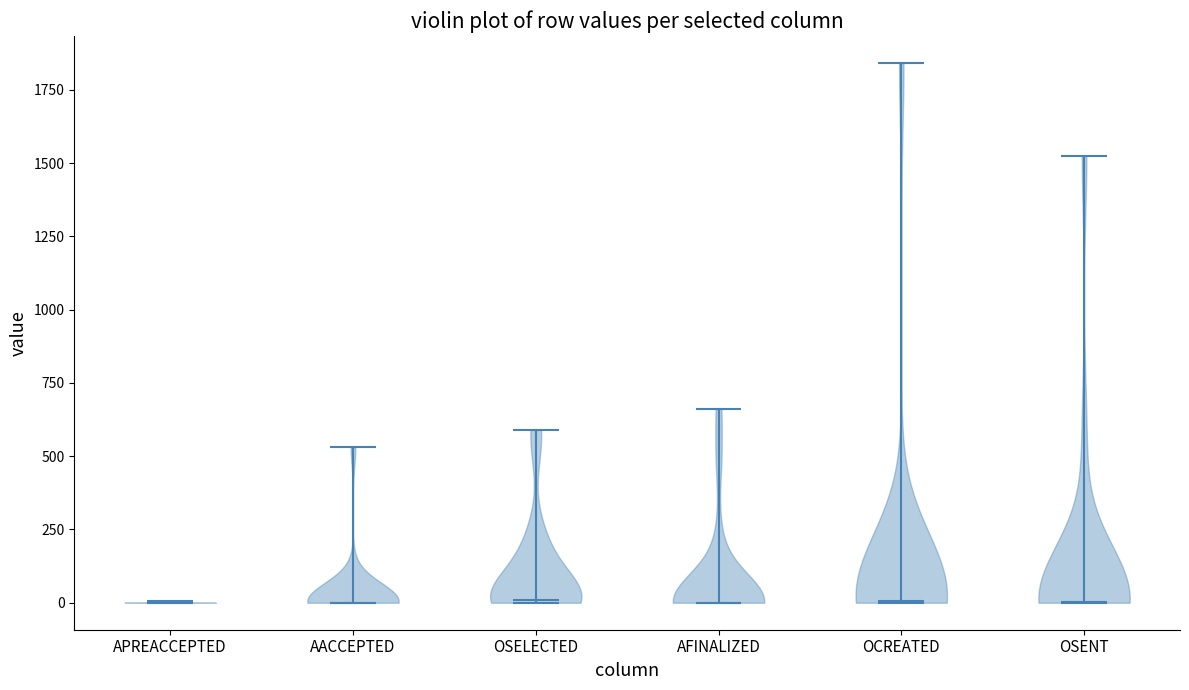

What is the highest point the violin for AFINALIZED reaches on the y-axis? The values are not printed on the chart, so give them approximately, as read against the axis.

650